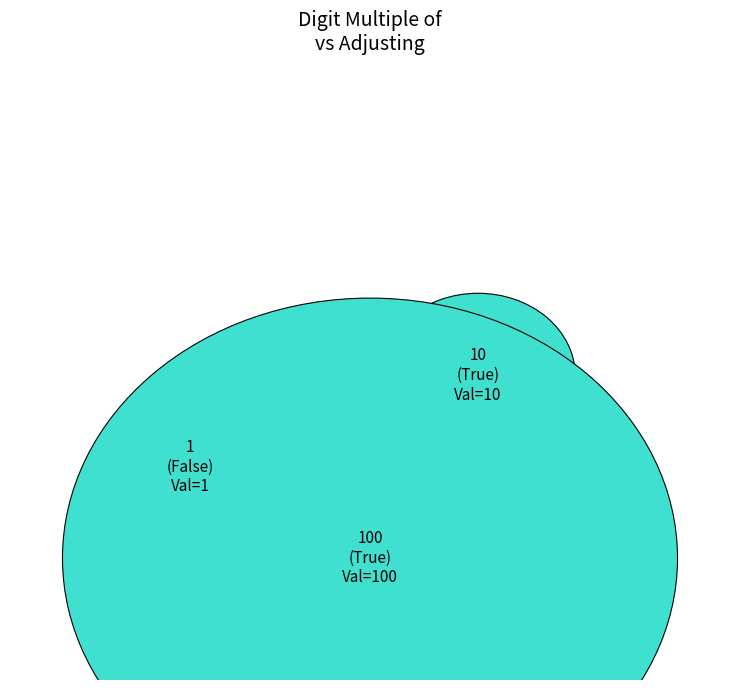

To the nearest percent, what is the difference between the Digit multiple of 100 (True) and Digit multiple of 1 (False) slice percentages?

89%